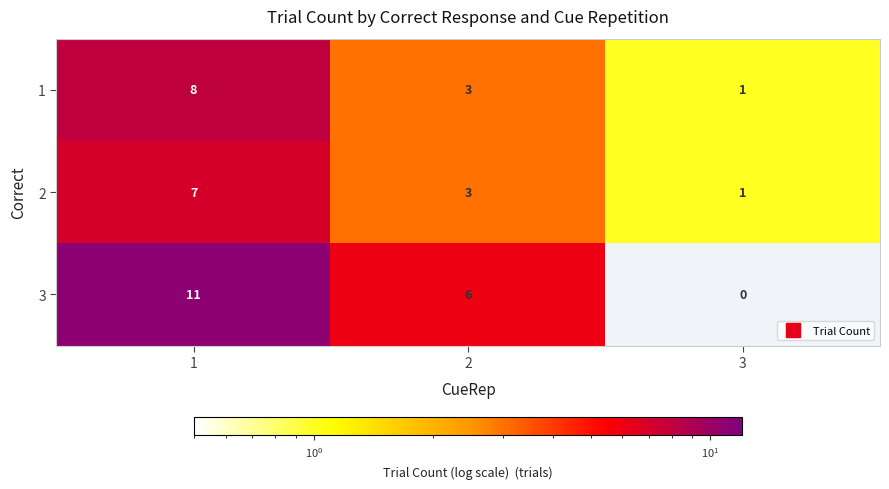

What is the difference between the 3 values at 1 and 2?

5